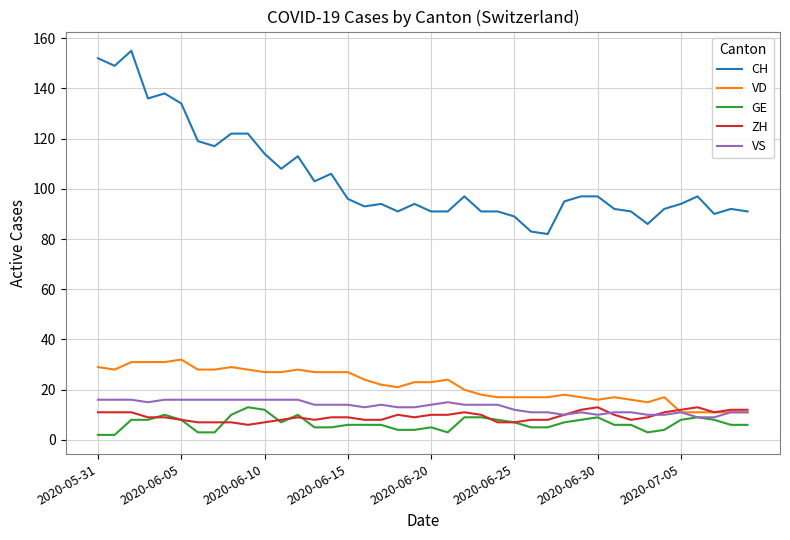

Which series has the widest spread of values?

CH